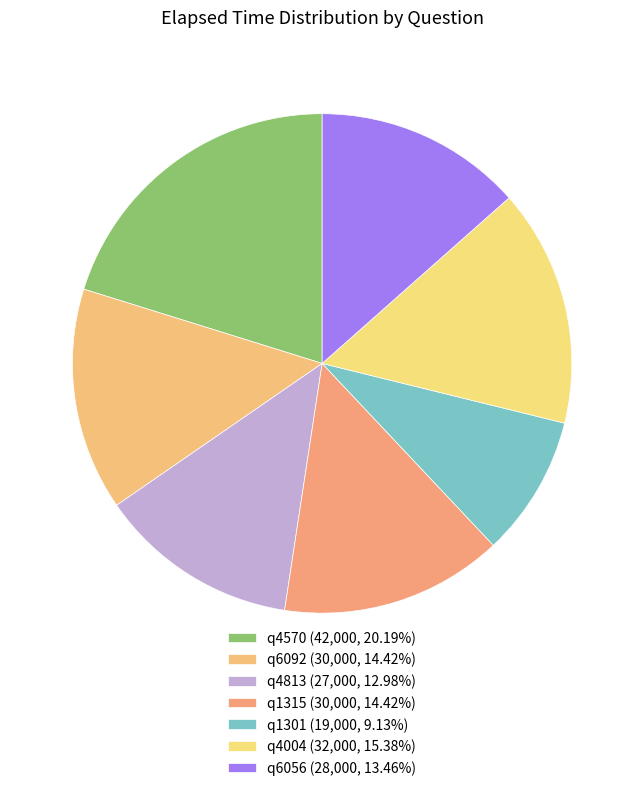

Which slice is the largest?

q4570